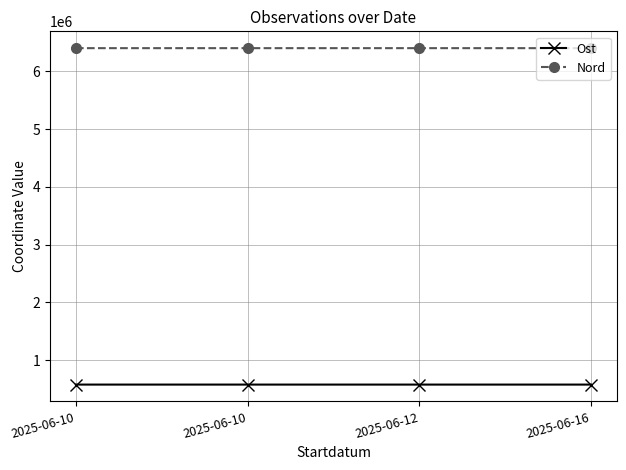

Reading left to right, what are all the values shown in this chart?

Ost: 575313	575249	575278	575239
Nord: 6403983	6403978	6403998	6403965